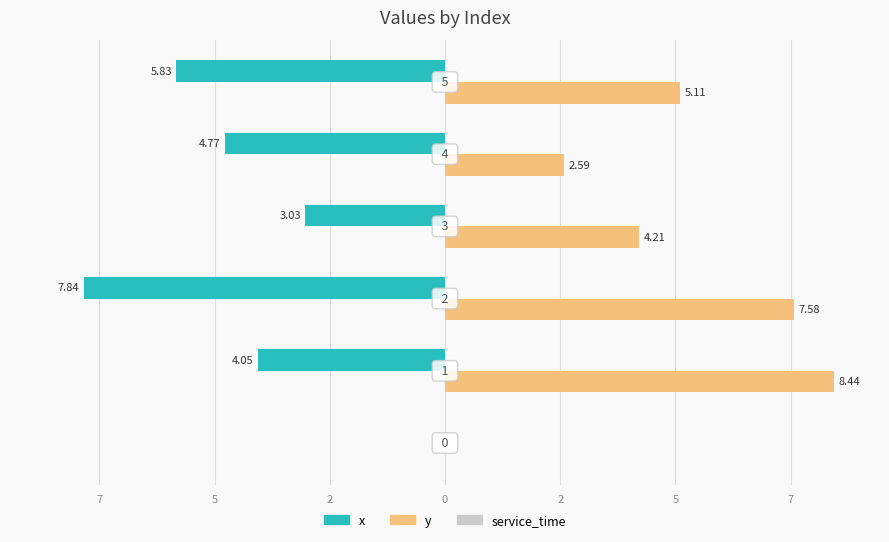

Reading left to right, transcribe all the data shown in this chart.

x: 0.0	-4.0	-7.8	-3.0	-4.8	-5.8
y: 0.0	8.4	7.6	4.2	2.6	5.1
service_time: 0.3	0.3	0.3	0.3	0.3	0.3